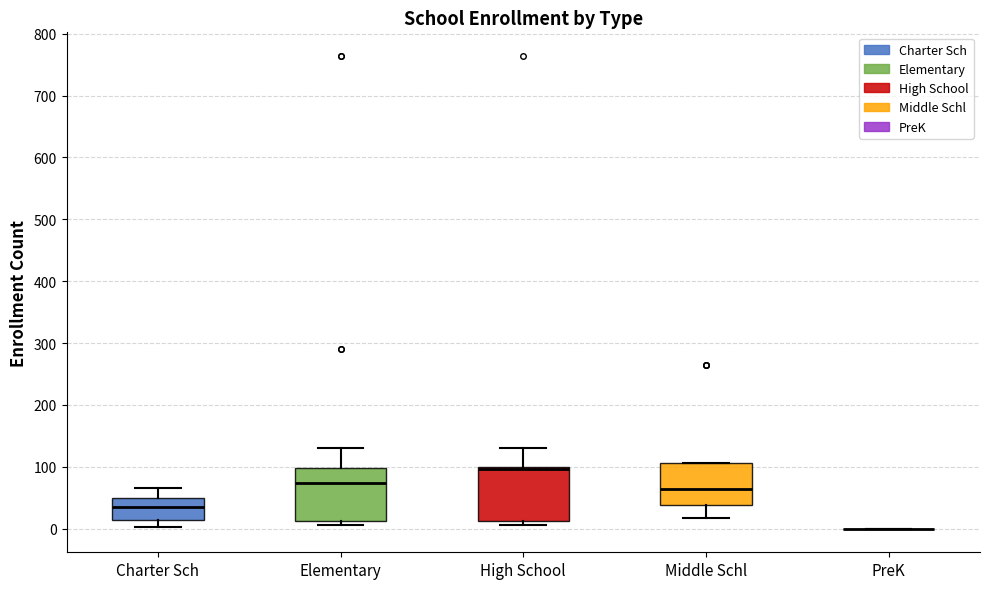

Reading left to right, read every box against the y-axis: the position of its median line, the range the box covers, and the ends of its whiskers. The values are not printed on the chart, so give them approximately, as read against the axis.

Charter Sch: median 40, box 10 to 50, whiskers 0 to 70
Elementary: median 70, box 10 to 100, whiskers 10 (just below the box's lower edge) to 130
High School: median 100 (drawn on the box's upper edge), box 10 to 100, whiskers 10 (just below the box's lower edge) to 130
Middle Schl: median 60, box 40 to 110, whiskers 20 to 110
PreK: box collapsed to a line at 0, whiskers 0 to 0